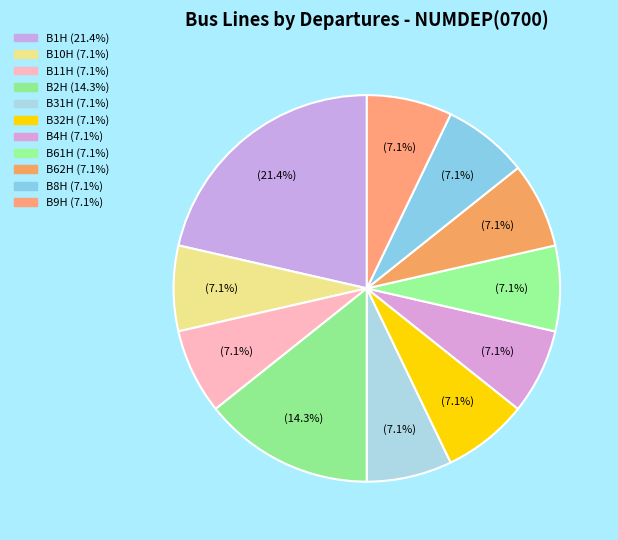

Combined, what portion of the pie is B1H and B61H?

28.6%